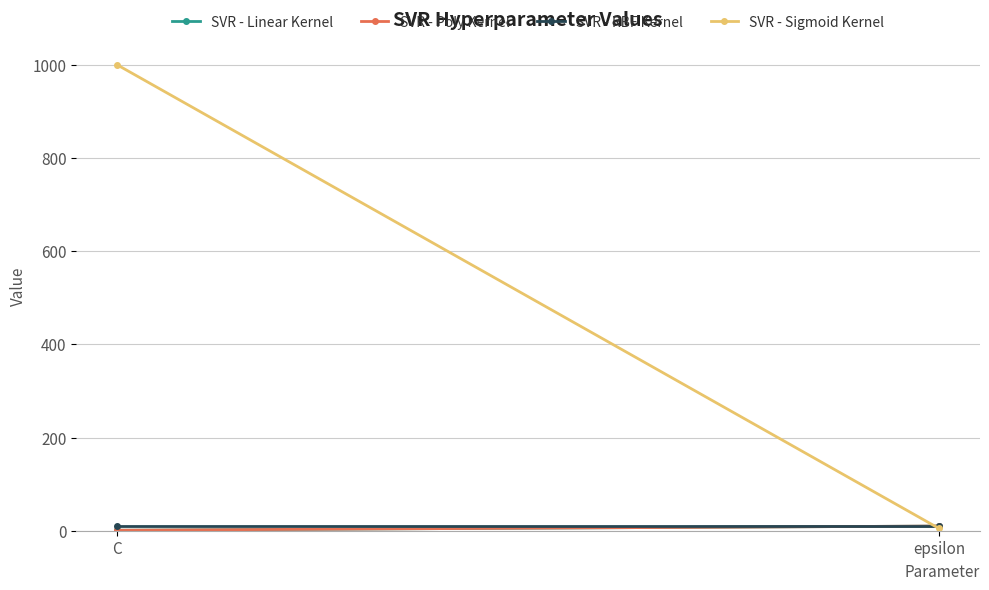

What is the average value of the SVR - Sigmoid Kernel series?

502